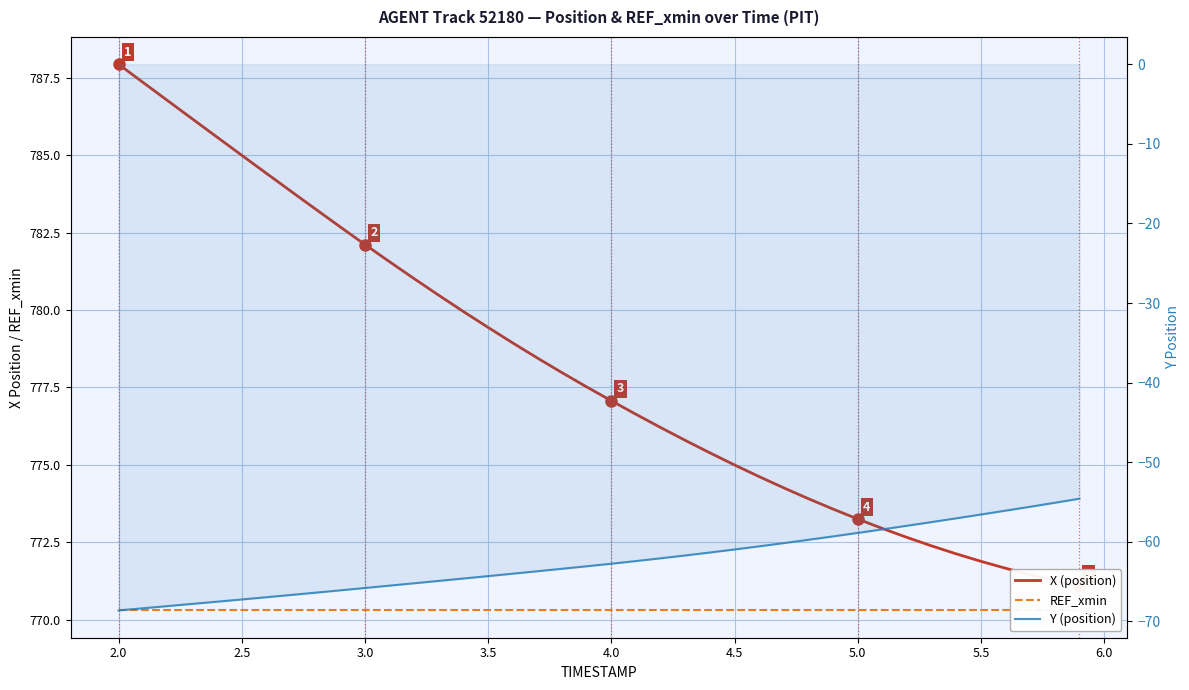

True or false: REF_xmin and X (position) intersect in this chart.

False